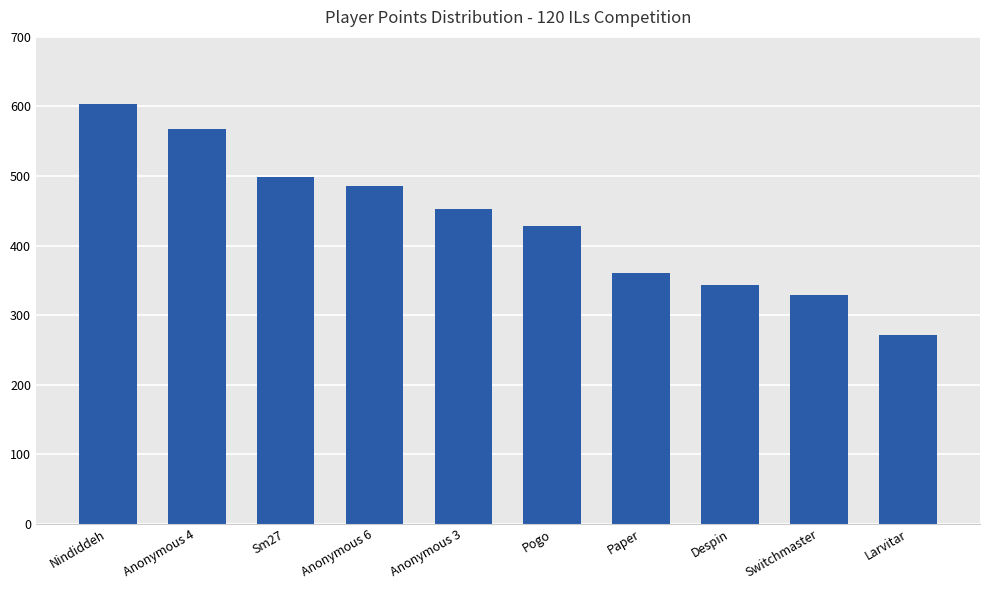

True or false: the data shows 475 at Larvitar.

False